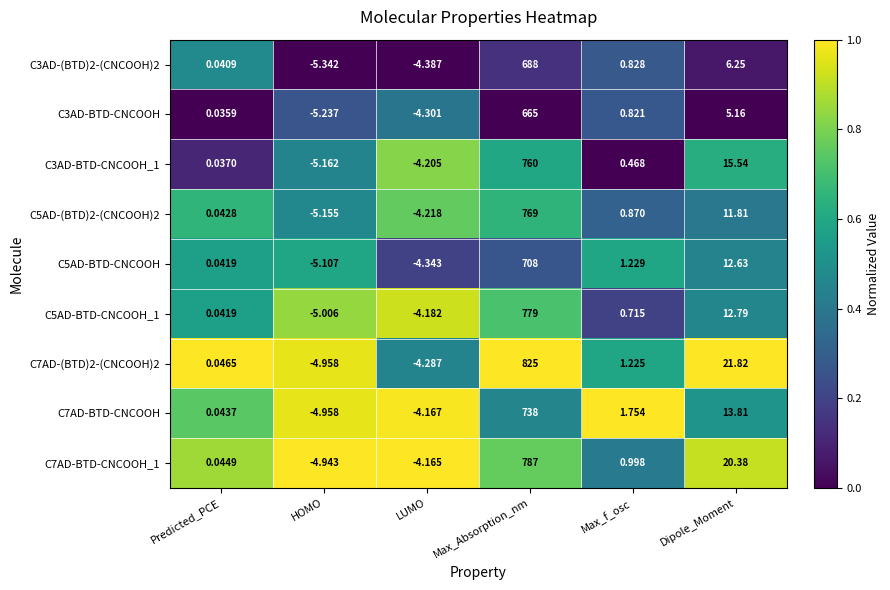

At which category is the sum across all series the highest?

Max_Absorption_nm